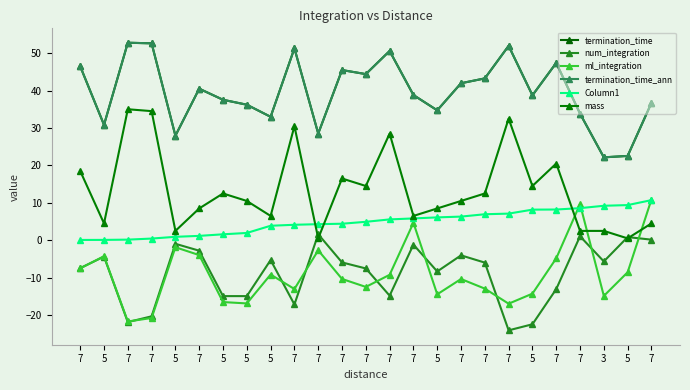

What is the highest value of the termination_time_ann series?

52.8